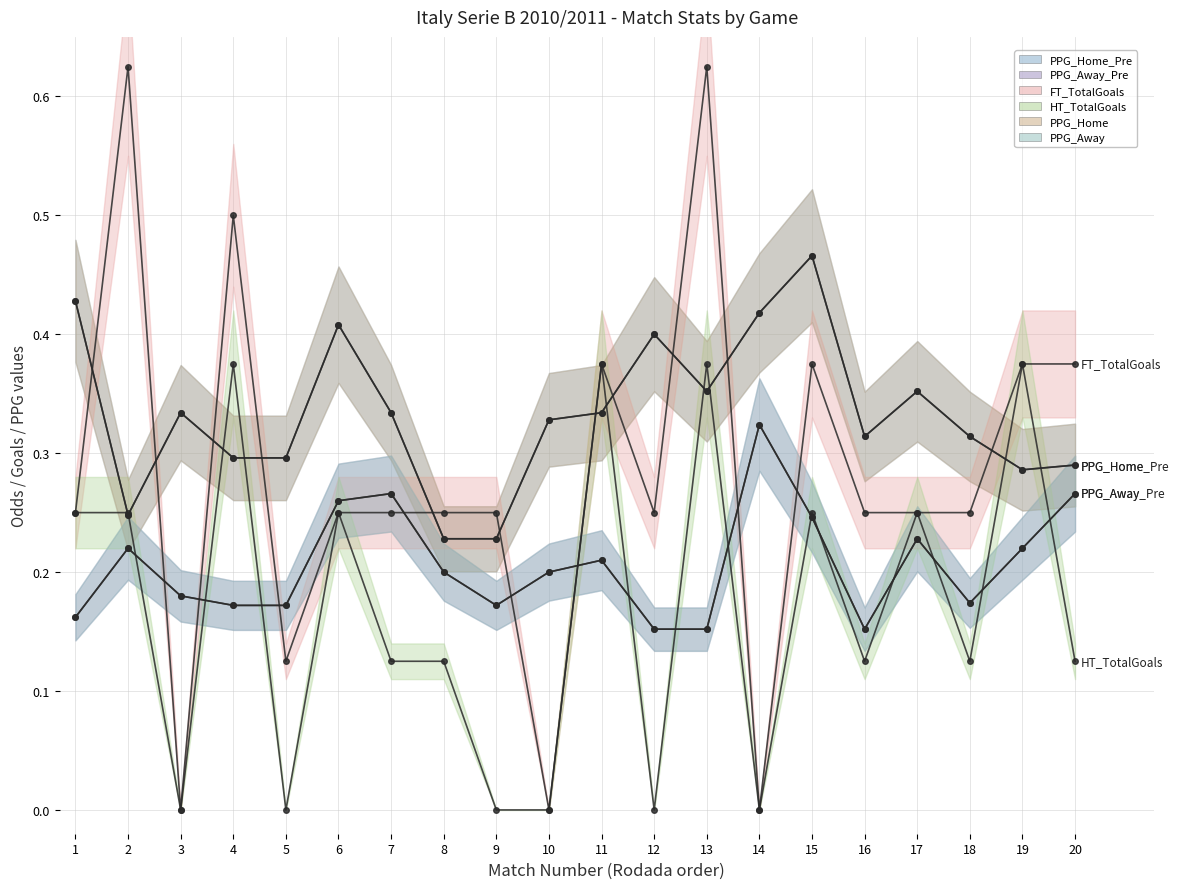

How many PPG_Home values are between 0 and 1?

20